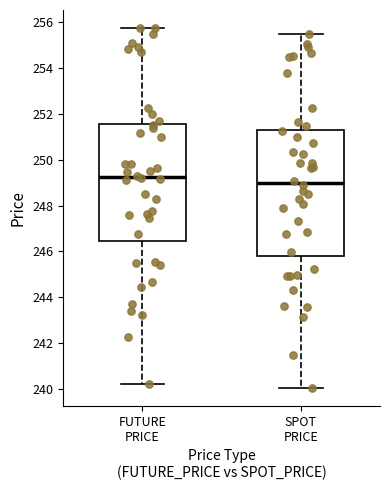

Where is the lower edge of the box for FUTURE PRICE on the y-axis? The values are not printed on the chart, so give them approximately, as read against the axis.

246.4